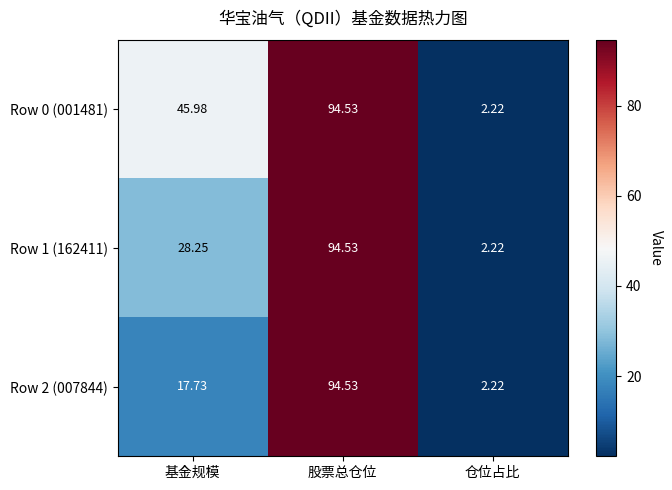

How many distinct data groups are displayed?

3